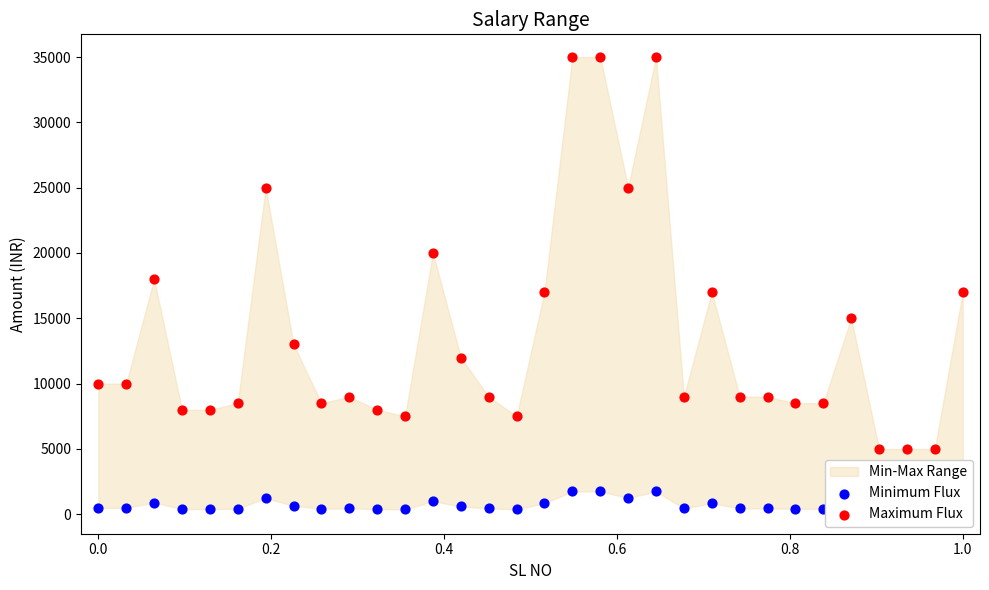

Which series has the largest total across all categories?

Maximum Flux